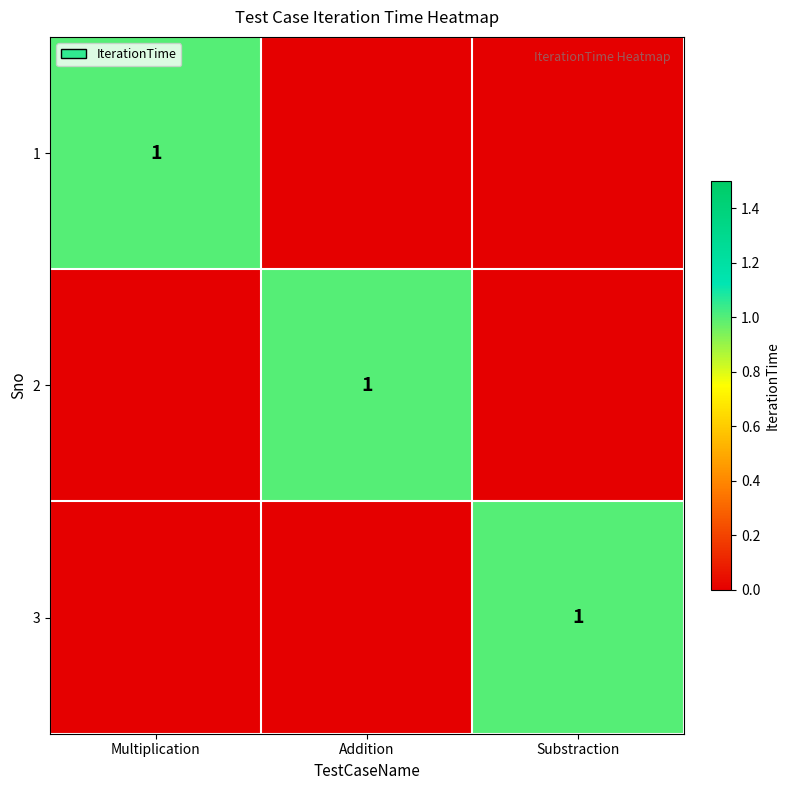

Is it true that 1 equals 0 at Multiplication?

False